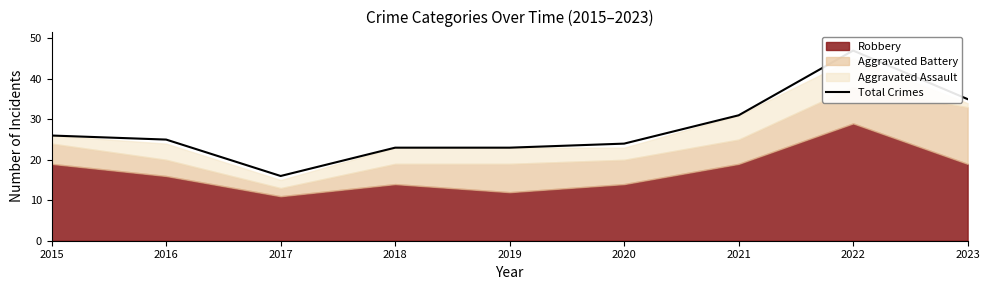

Count the number of values greater than 25.

4